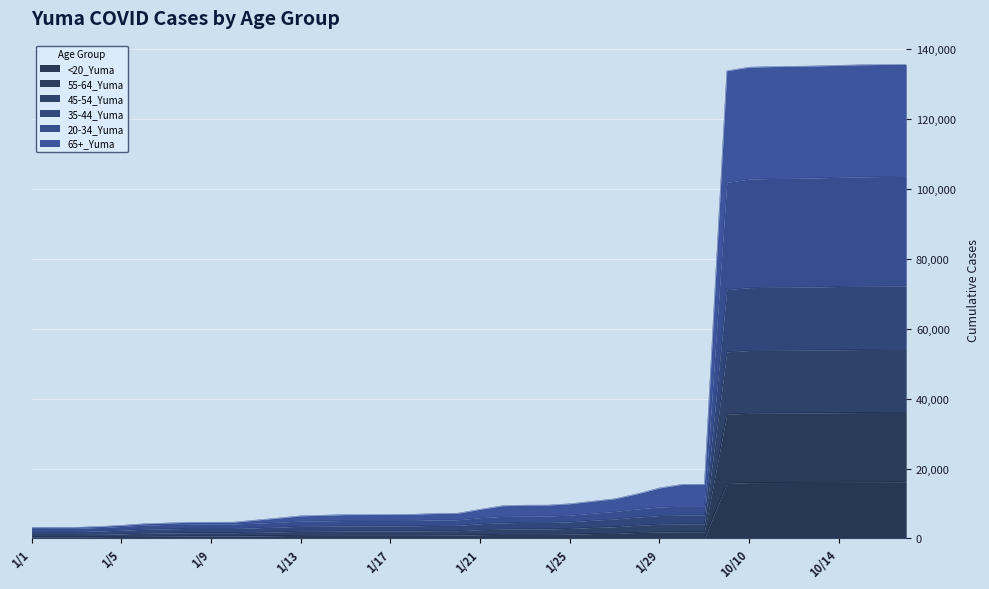

Which category has the highest value in the 45-54_Yuma series?

10/17